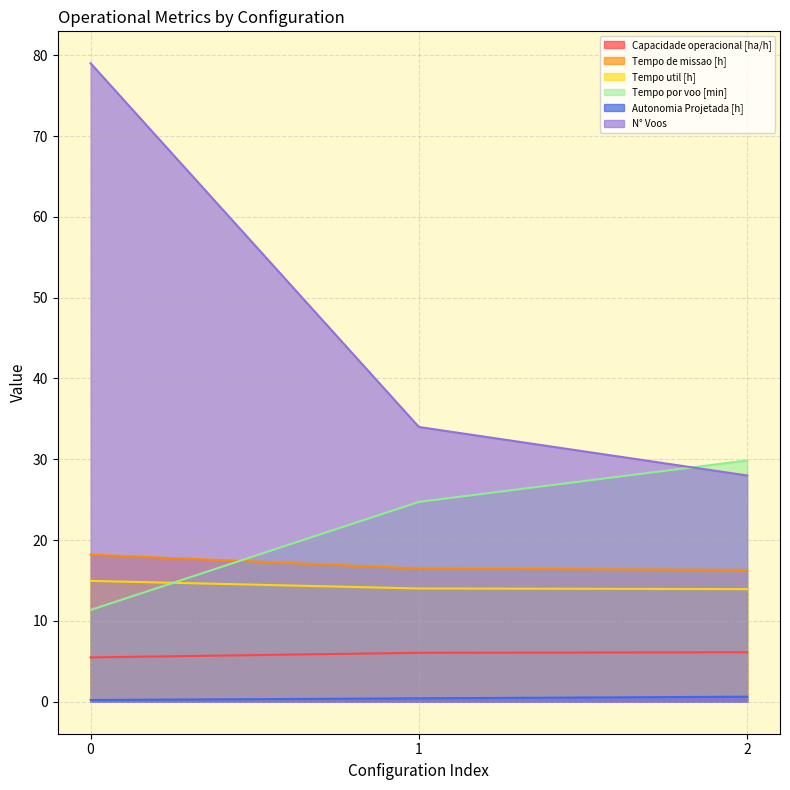

Which series has the widest spread of values?

N° Voos